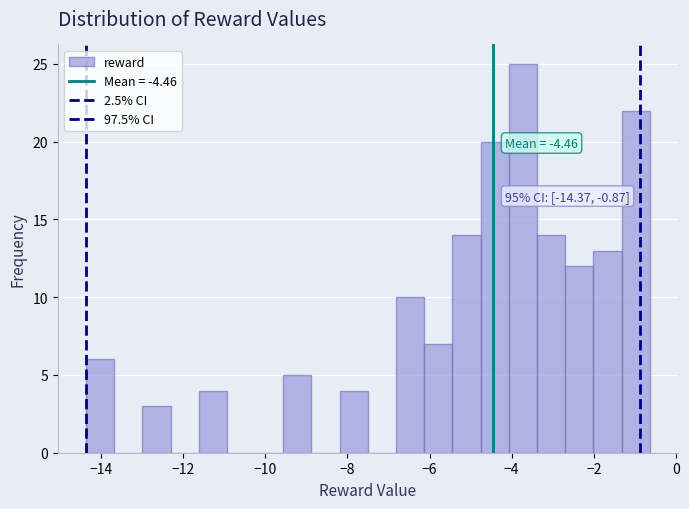

Around what value on the x-axis is the tallest bar? Give the approximate position of its centre, as read against the axis.

-3.8